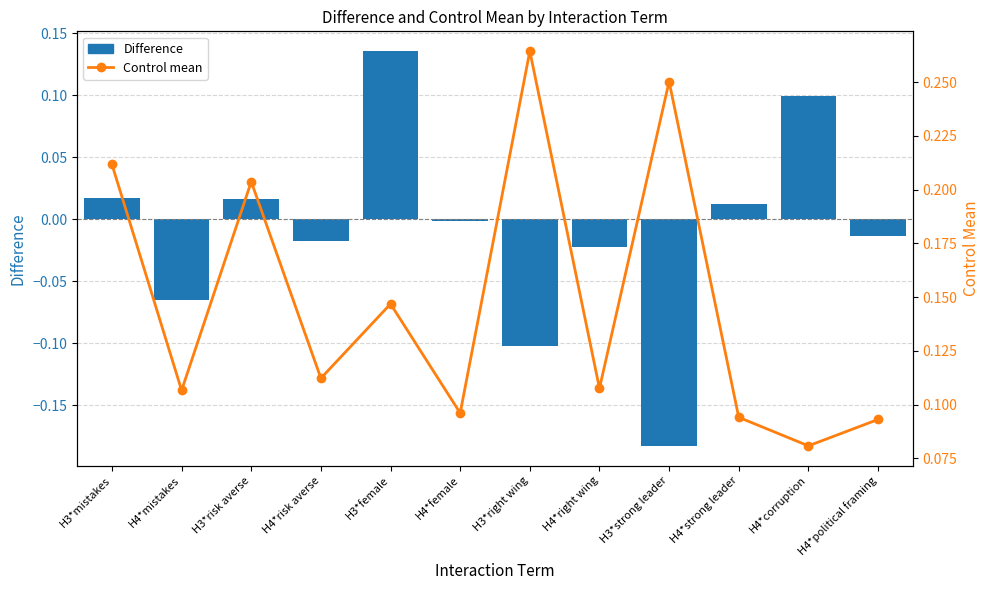

What is the lowest value of the Control mean series?

0.1